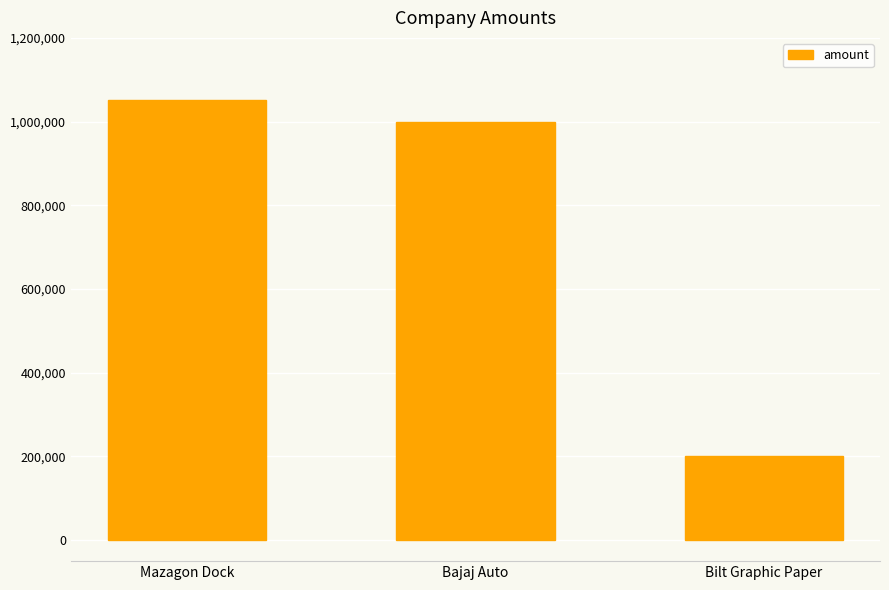

Where does the data first go above 1000000?

Mazagon Dock